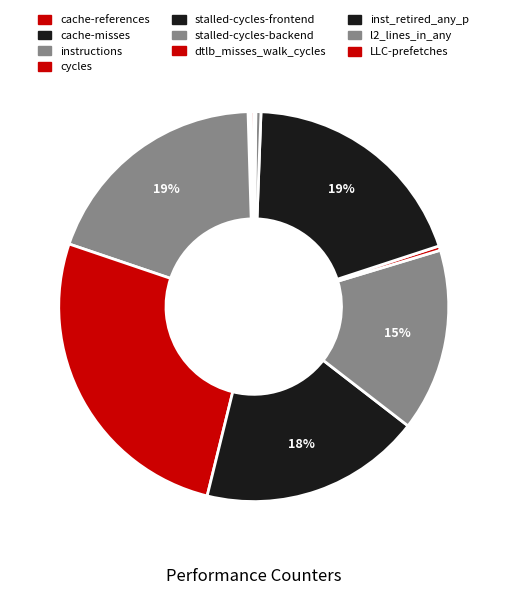

To the nearest percent, what is the difference between the cache-misses and instructions slice percentages?

19%